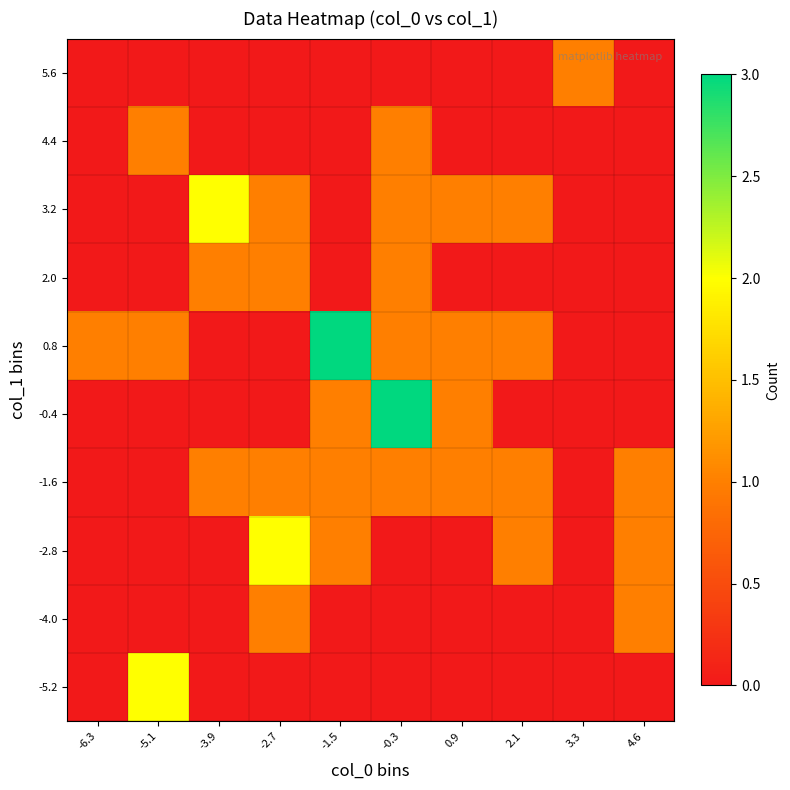

Between -2.7 and -1.5, which is larger?

-2.7